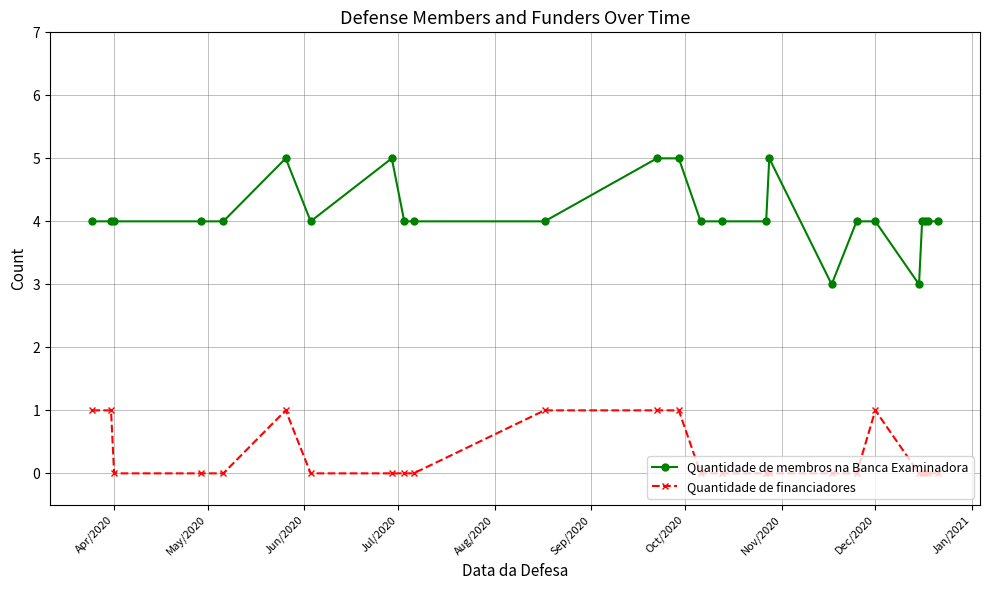

Rank the series by their average value, from highest to lowest.

Quantidade de membros na Banca Examinadora, Quantidade de financiadores